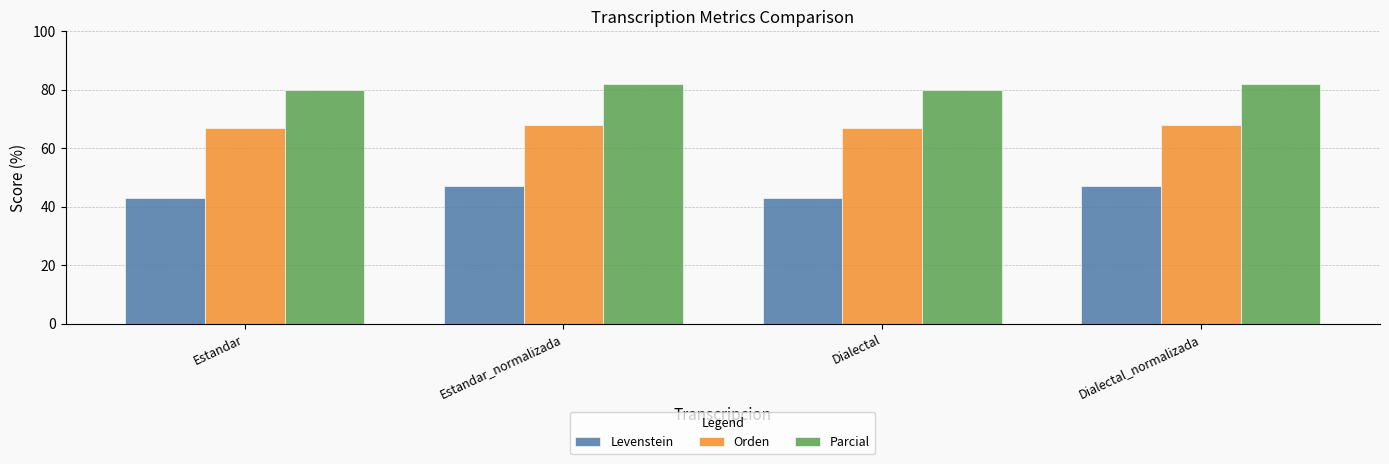

What is the minimum value for Levenstein?

42.9